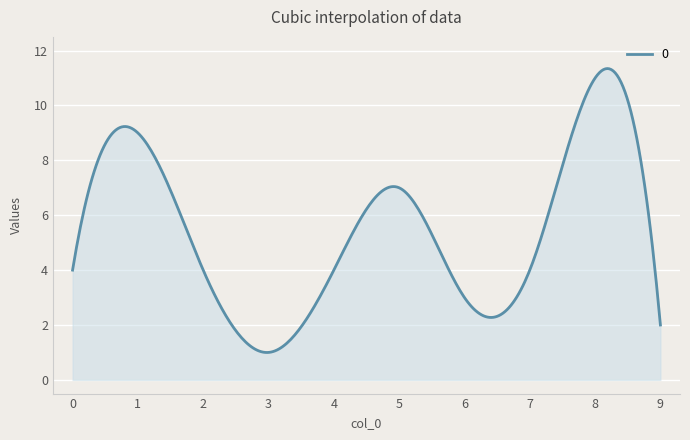

What is the minimum value shown in the chart?

1.0